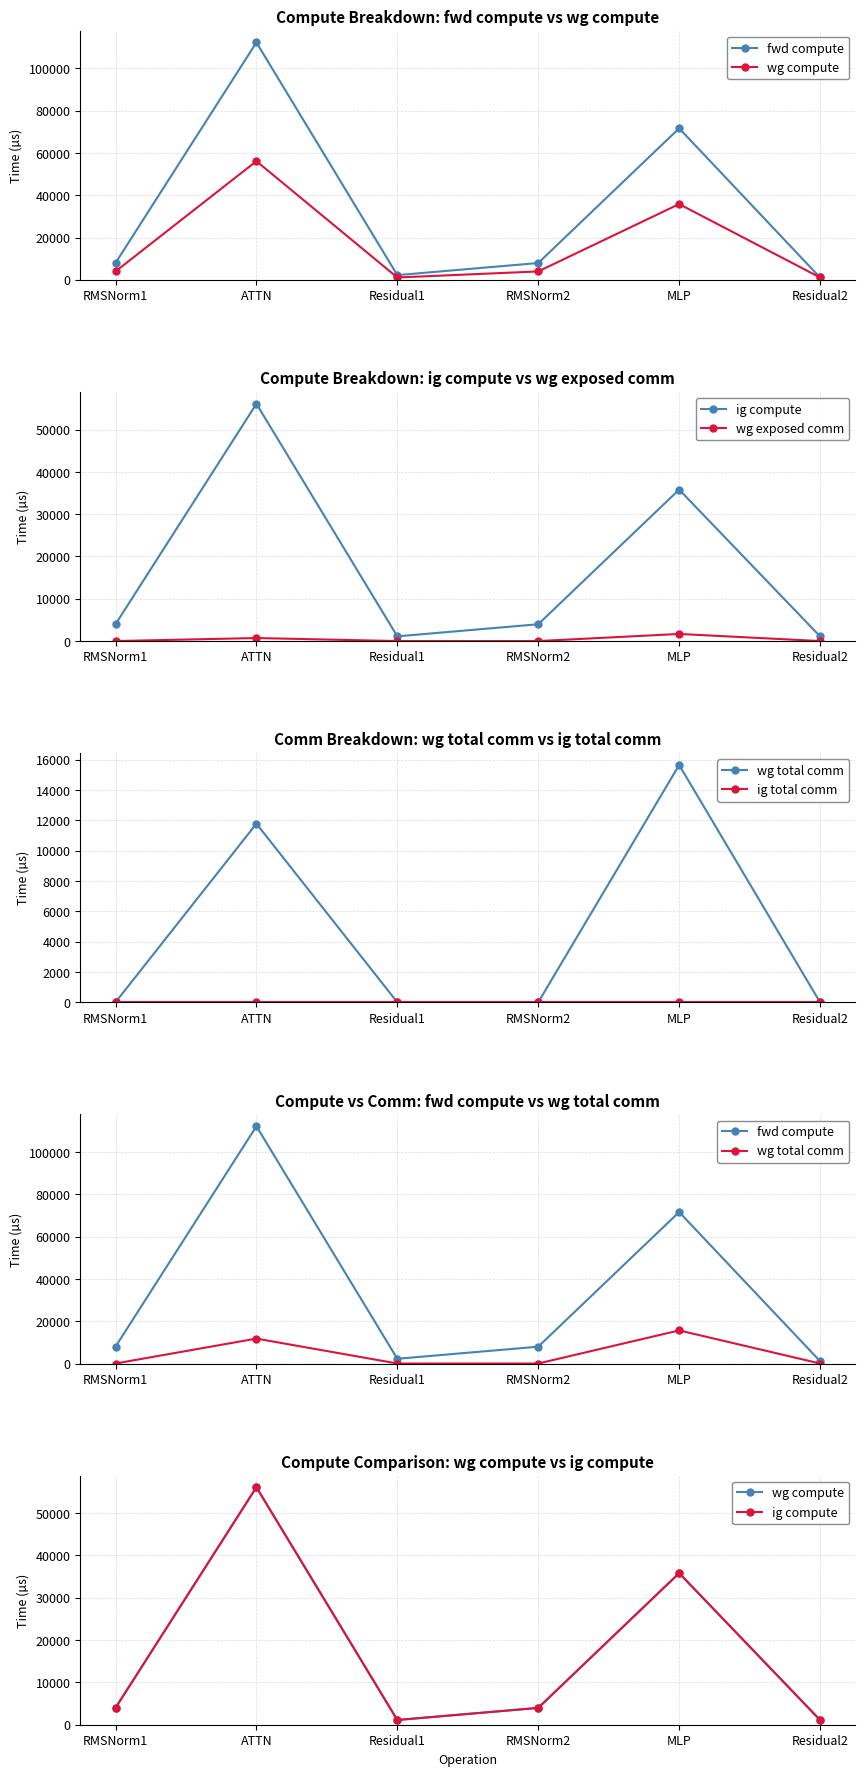

True or false: fwd compute and wg total comm intersect in this chart.

False